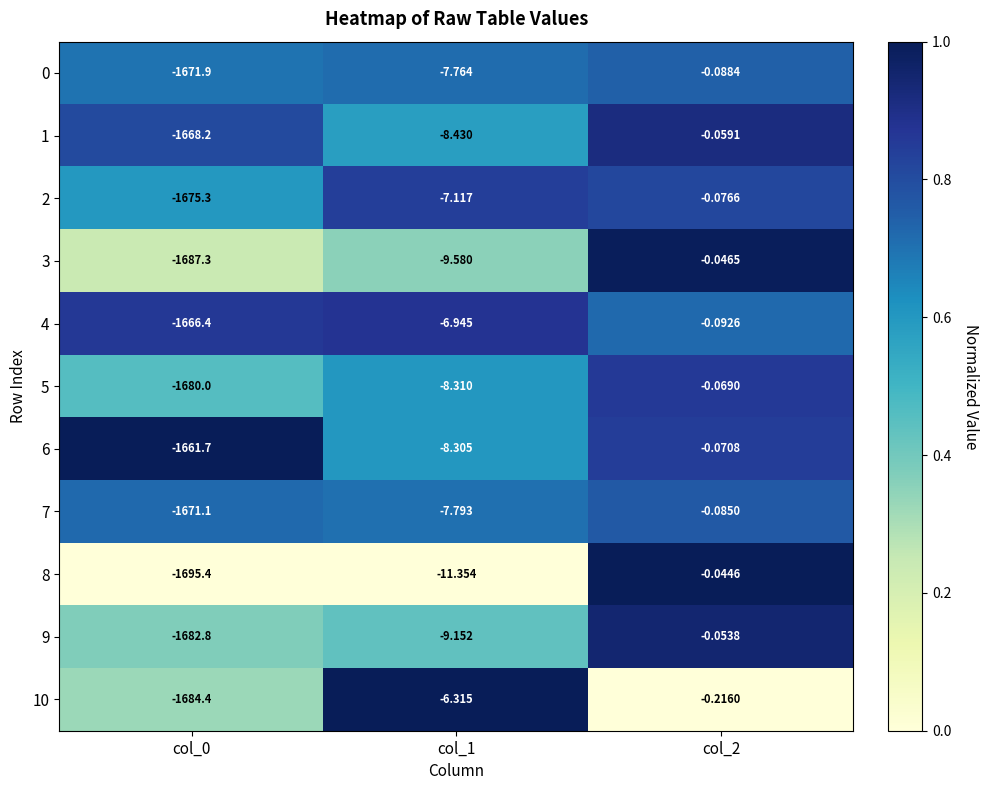

Is the value of 1 at col_0 greater than the value of 5 at col_0?

Yes